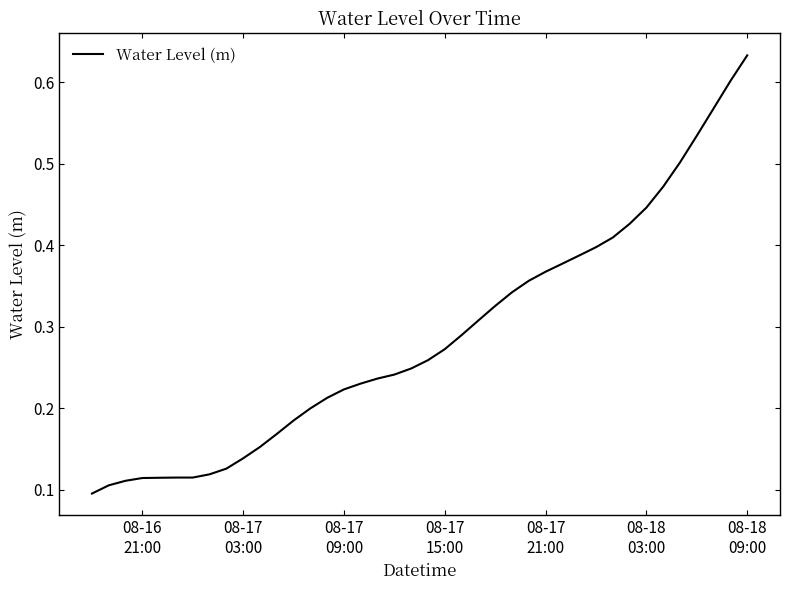

Does the chart have visible grid lines?

No